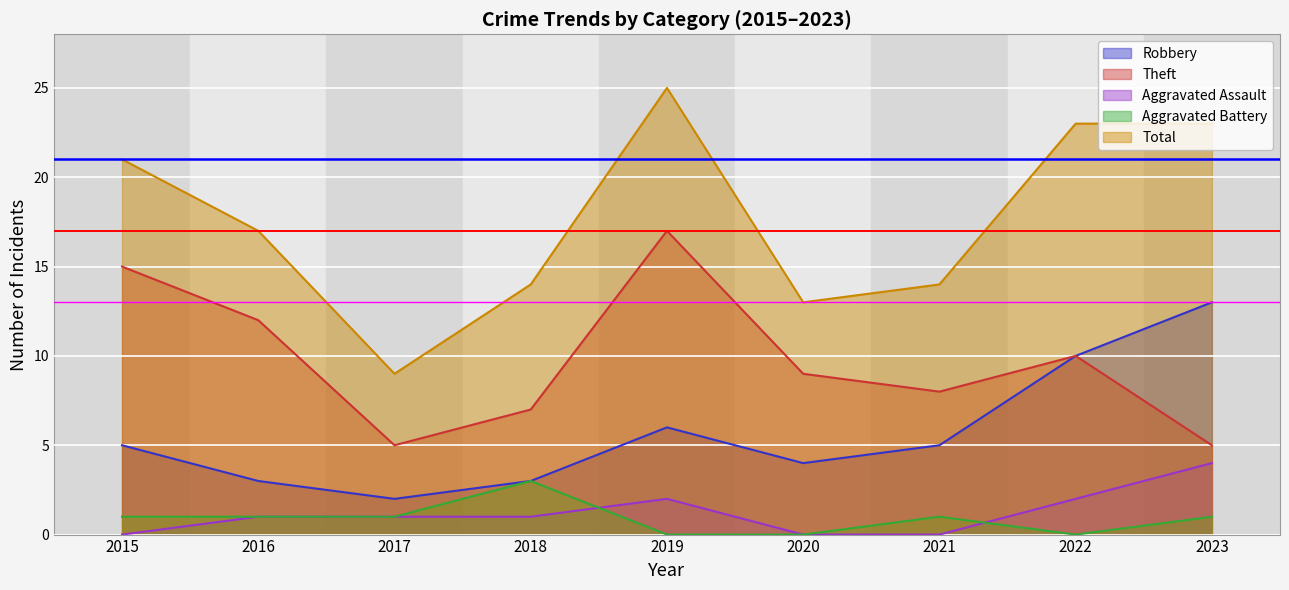

Which label corresponds to the smallest value in the chart?

2015